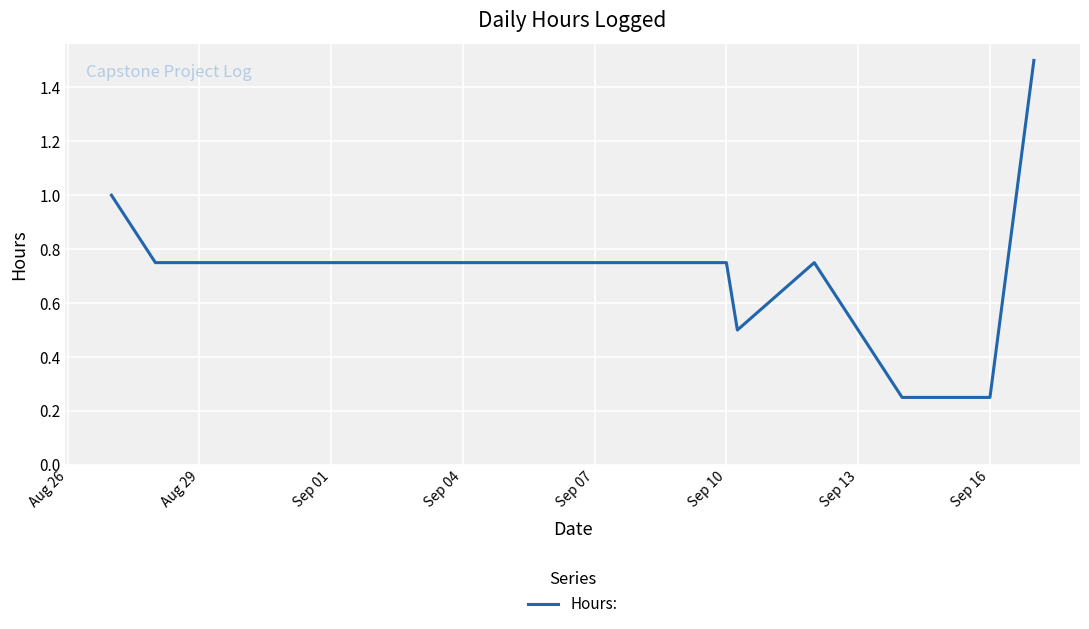

What is the maximum value shown in the chart?

1.5